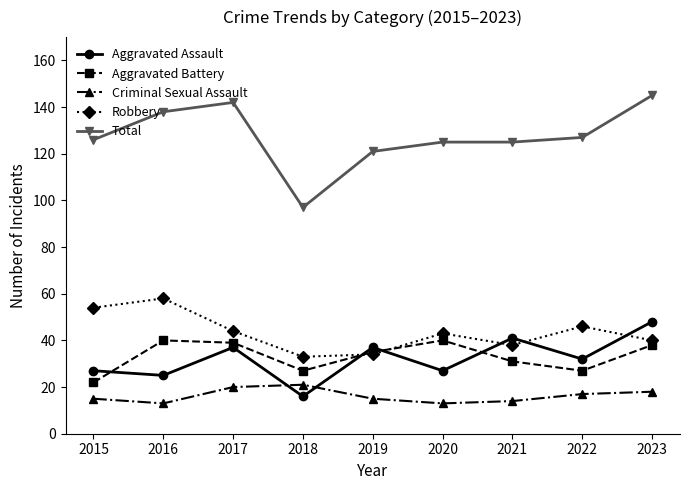

The Robbery series shows 38 at 2021. True or false?

True